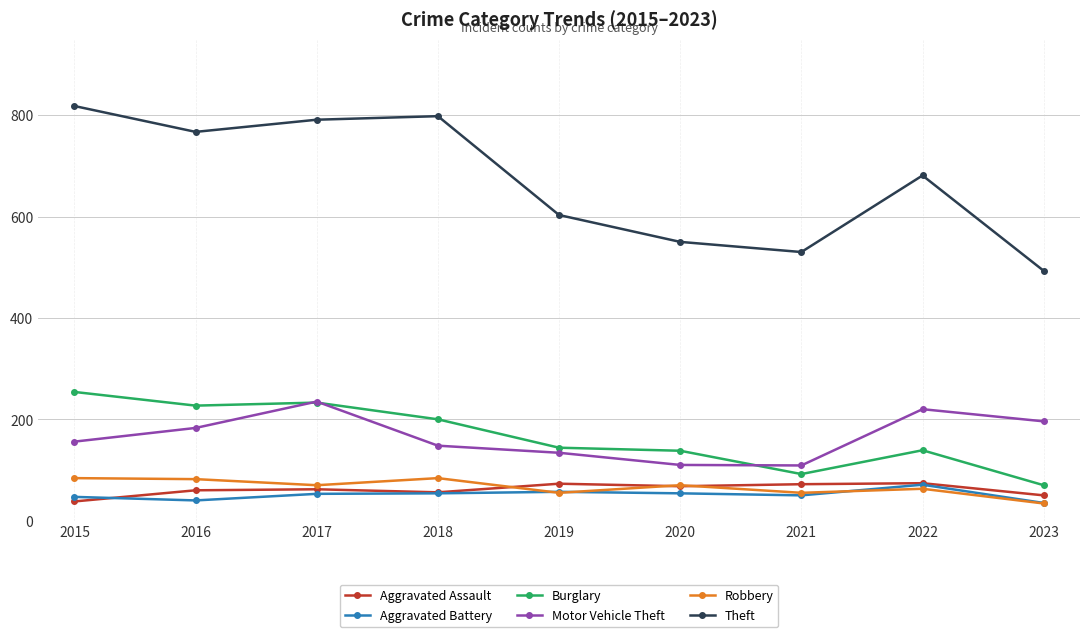

At which category is the sum across all series the highest?

2017